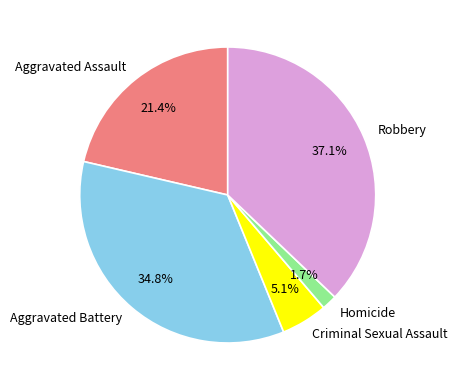

Does any single category account for the majority?

No